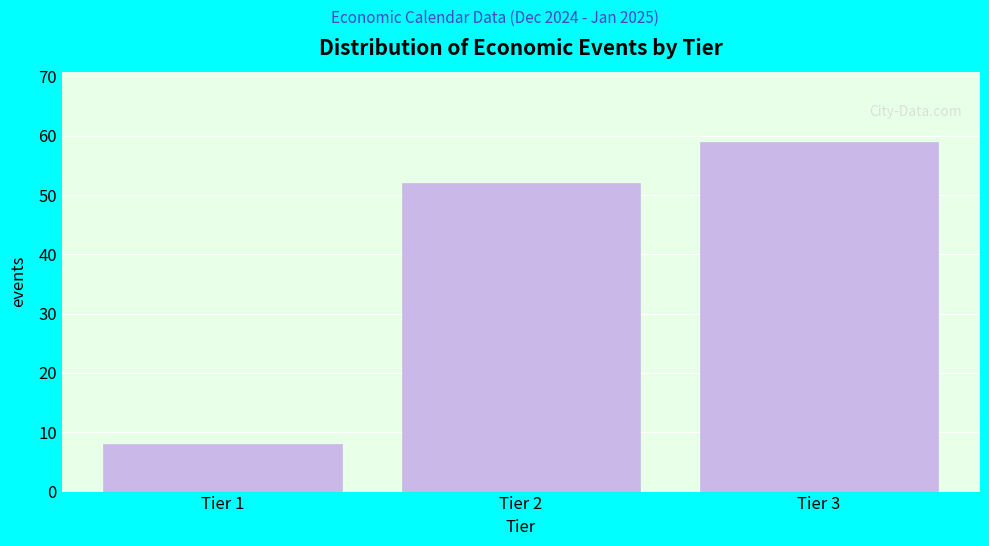

Reading right to left, what are all the values shown in this chart?

59	52	8